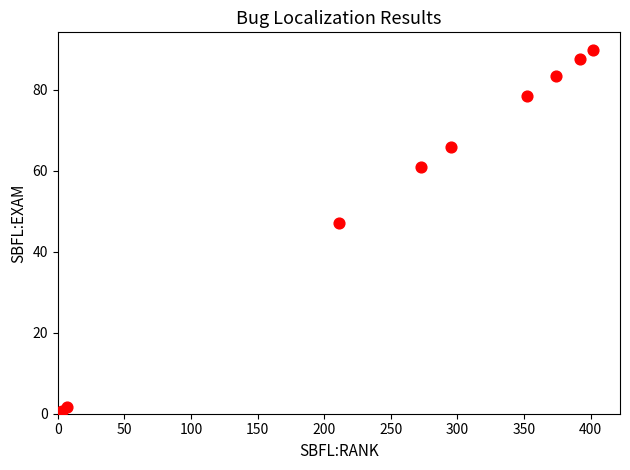

What Y value in the scatter plot is closest to 44?

47.1